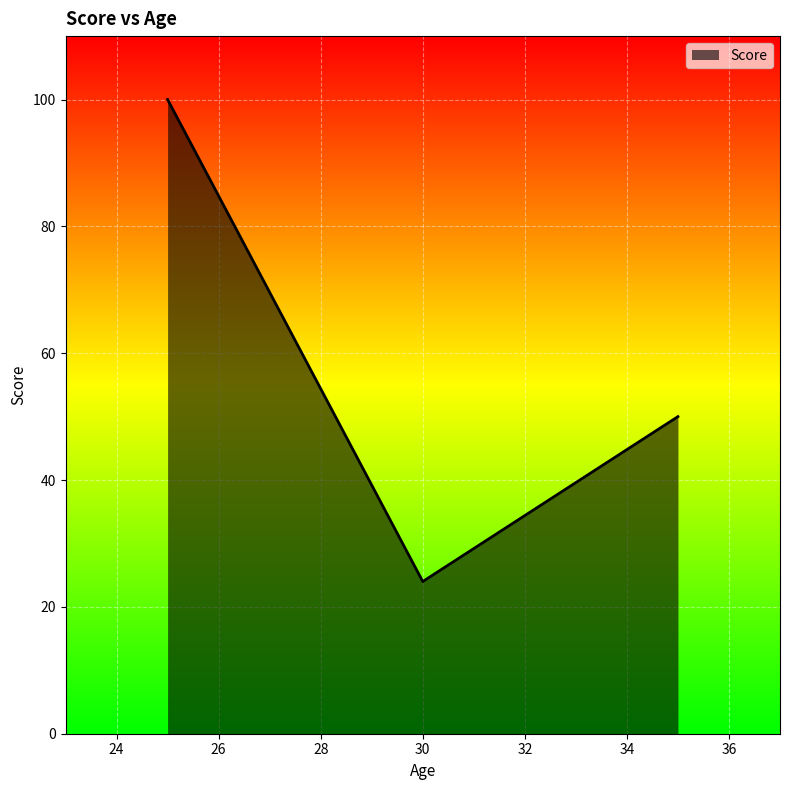

Reading left to right, transcribe all the data shown in this chart.

100	24	50